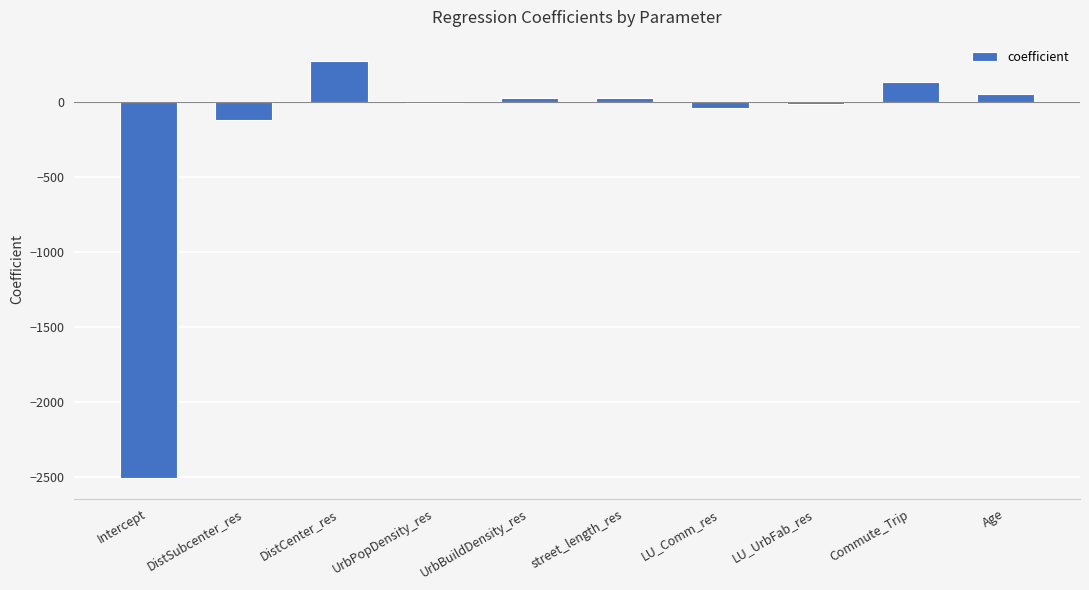

What is the change in value from street_length_res to Commute_Trip?

+111.3